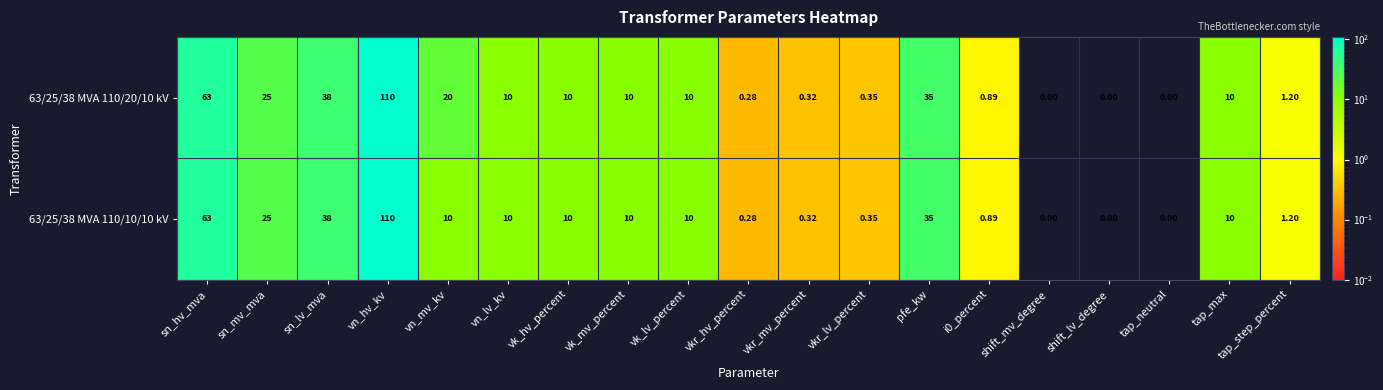

At which label does 63/25/38 MVA 110/20/10 kV reach its peak?

vn_hv_kv